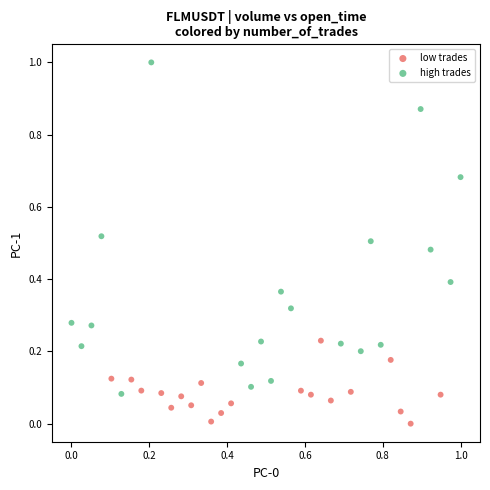

Which series has the widest spread of Y values?

high trades